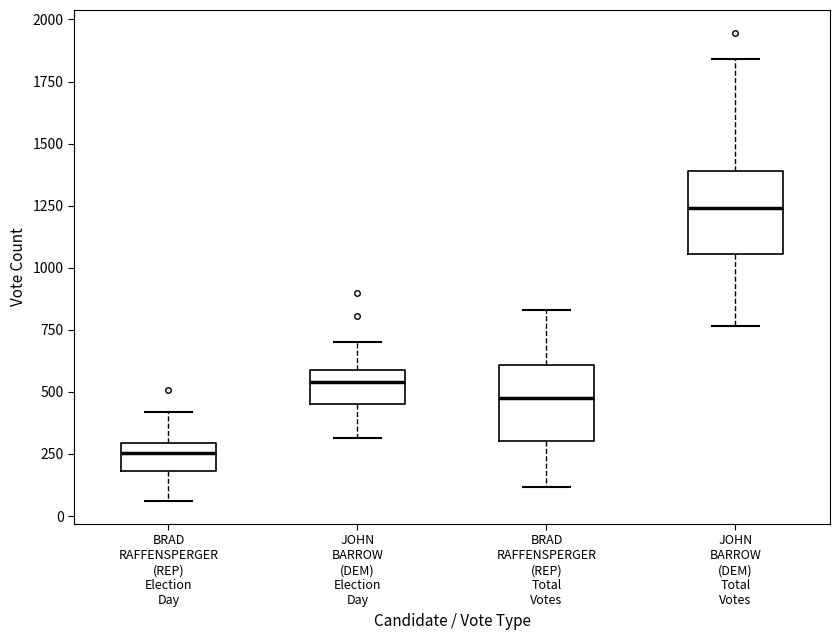

Reading left to right, transcribe this box plot: for each box, give where its median line is, the range the box spans, and where its two whiskers end, as read against the y-axis. The values are not printed on the chart, so give them approximately, as read against the axis.

BRAD RAFFENSPERGER (REP) Election Day: median 250, box 200 to 300, whiskers 50 to 400
JOHN BARROW (DEM) Election Day: median 550, box 450 to 600, whiskers 300 to 700
BRAD RAFFENSPERGER (REP) Total Votes: median 500, box 300 to 600, whiskers 100 to 850
JOHN BARROW (DEM) Total Votes: median 1250, box 1050 to 1400, whiskers 750 to 1850